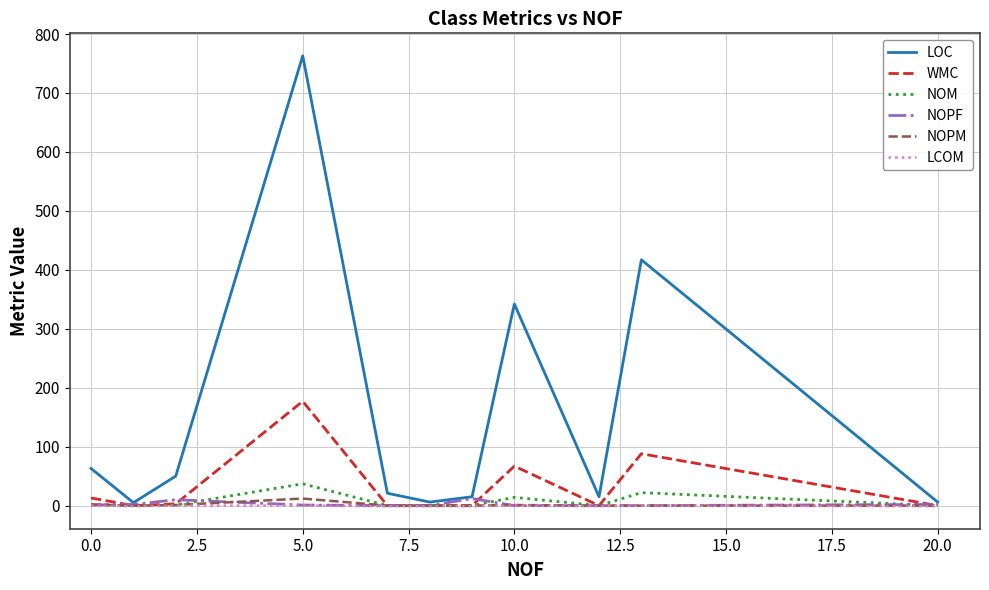

How many values in the NOPM series exceed 0?

4